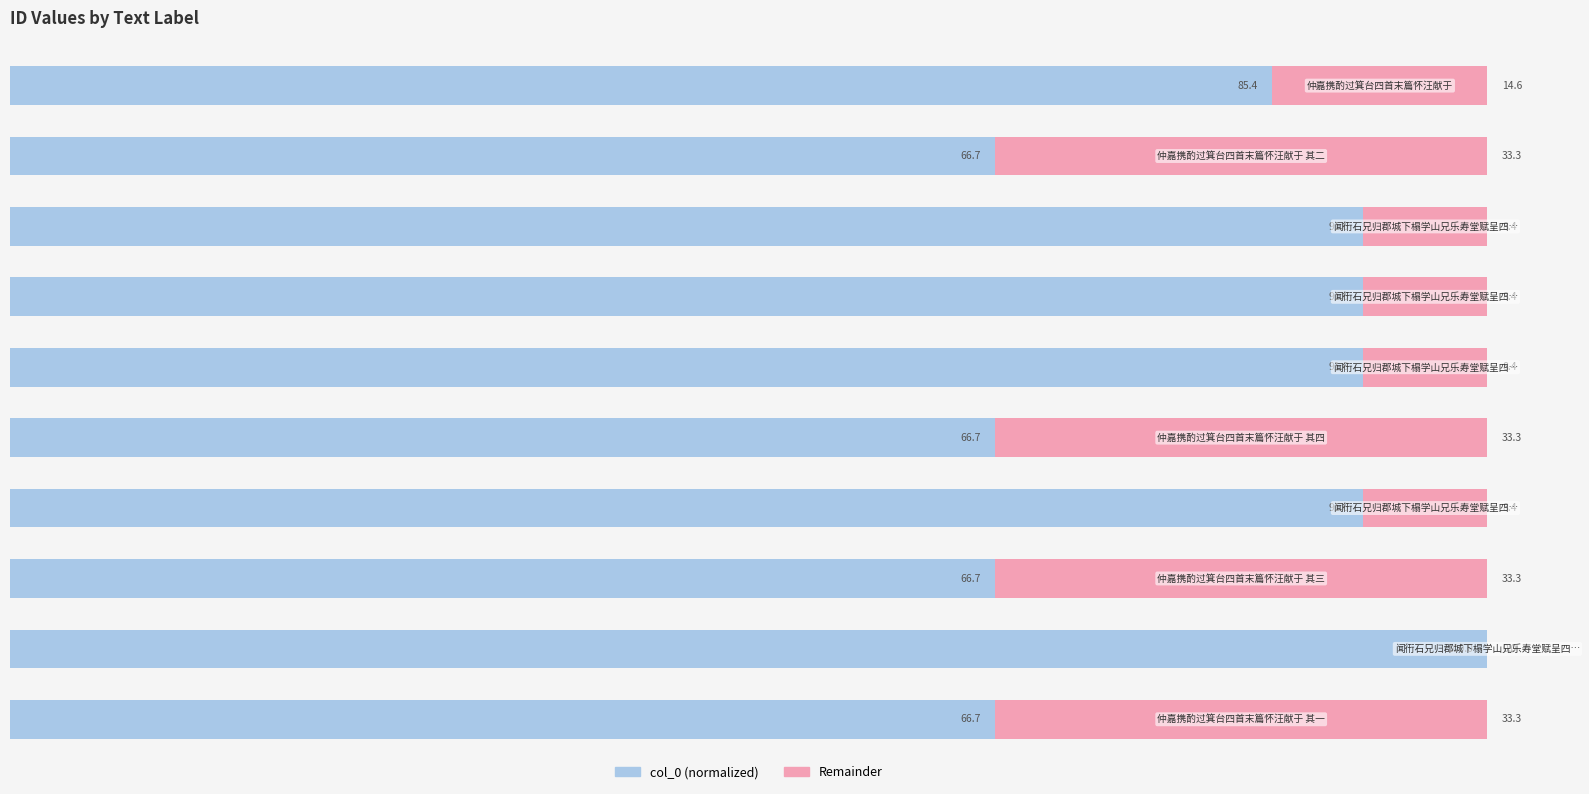

What are all the series names shown in the legend?

col_0 (normalized), Remainder